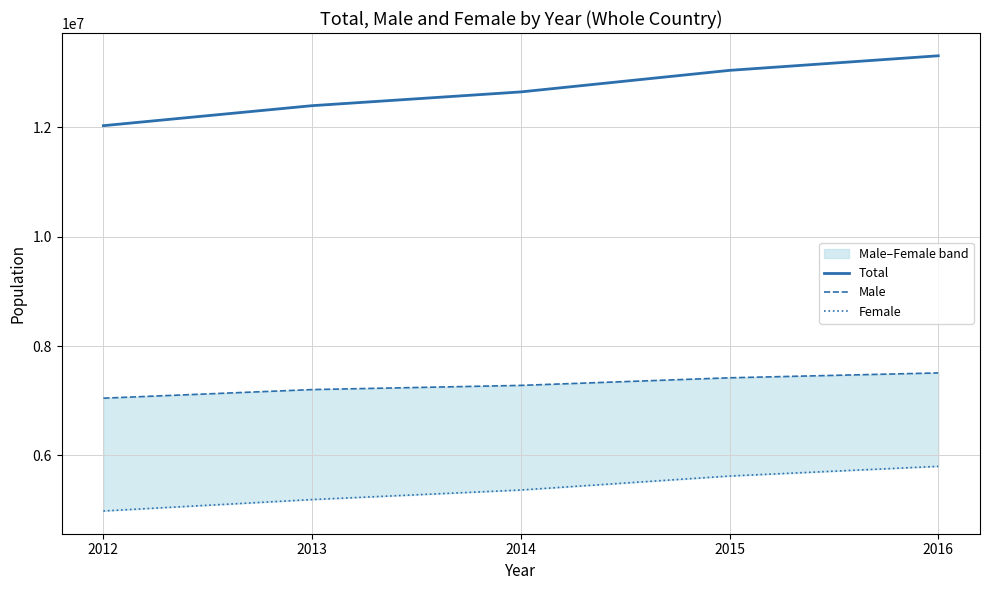

Which series has the largest range (max minus min)?

Total